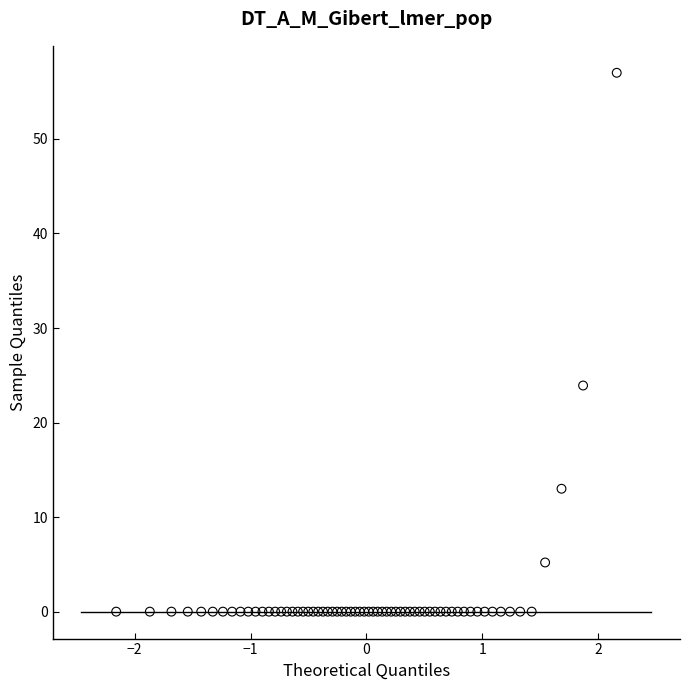

What Y value in the scatter plot is closest to 28?

23.9